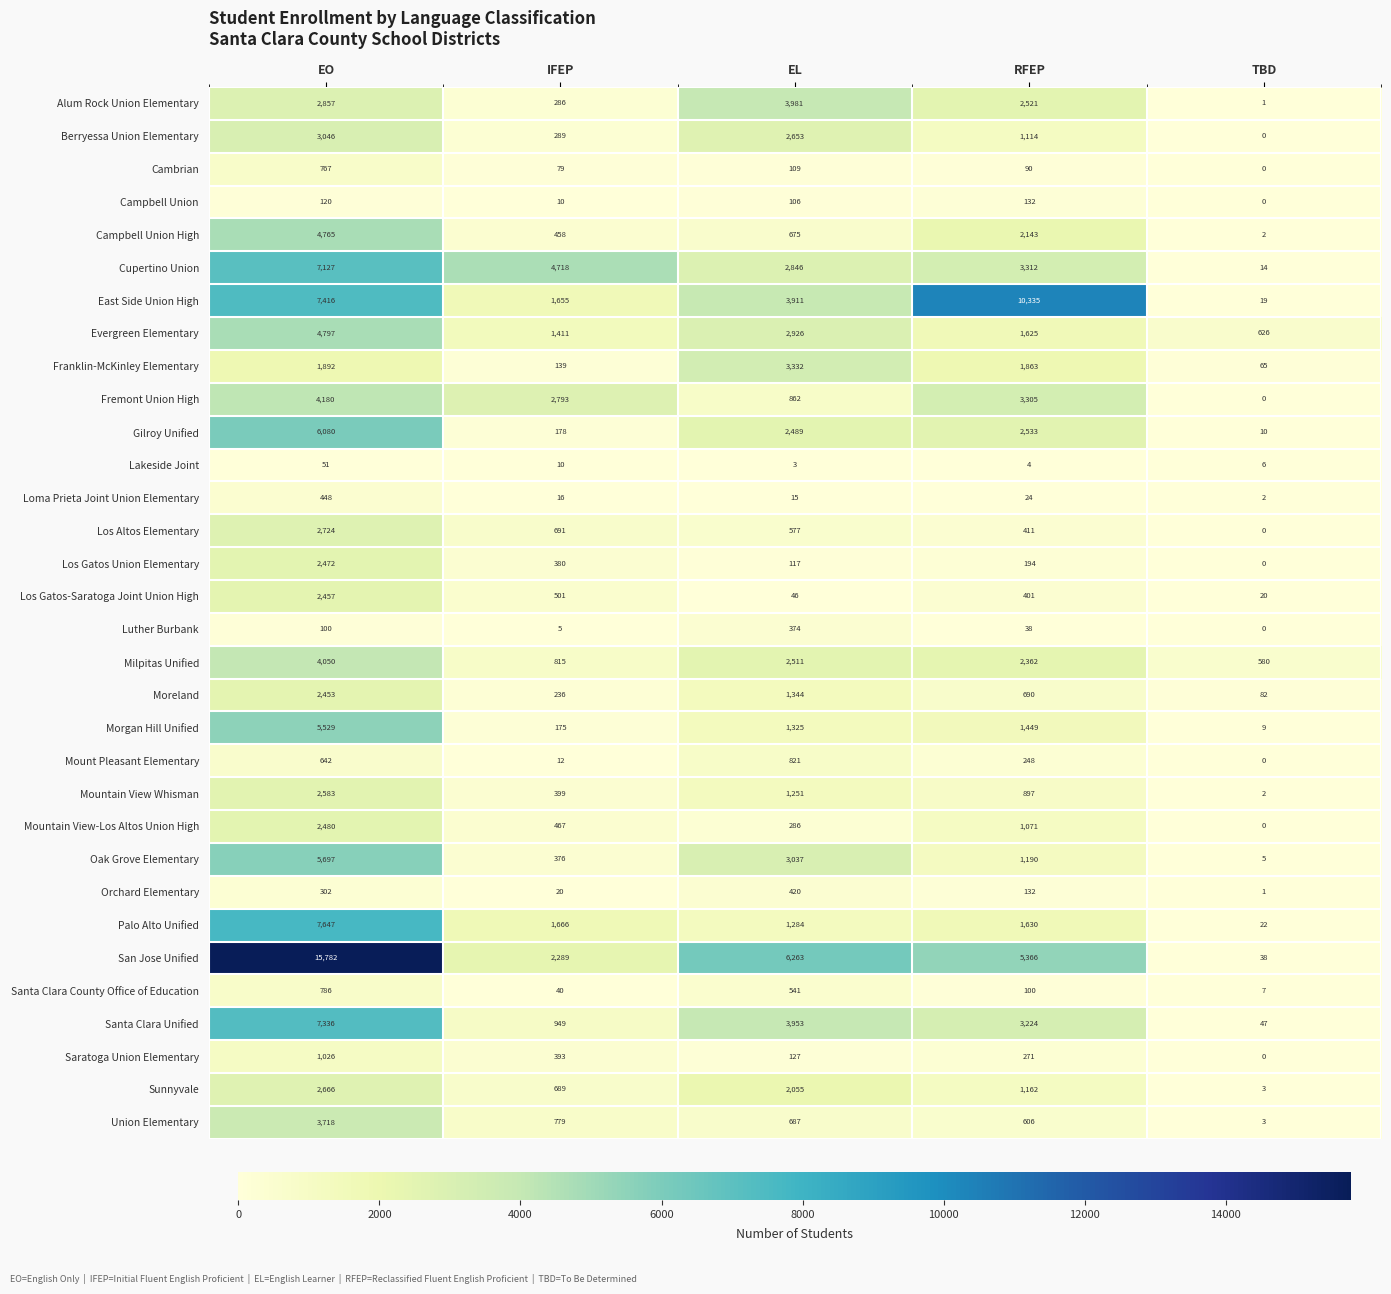

Which series has the largest total across all categories?

San Jose Unified